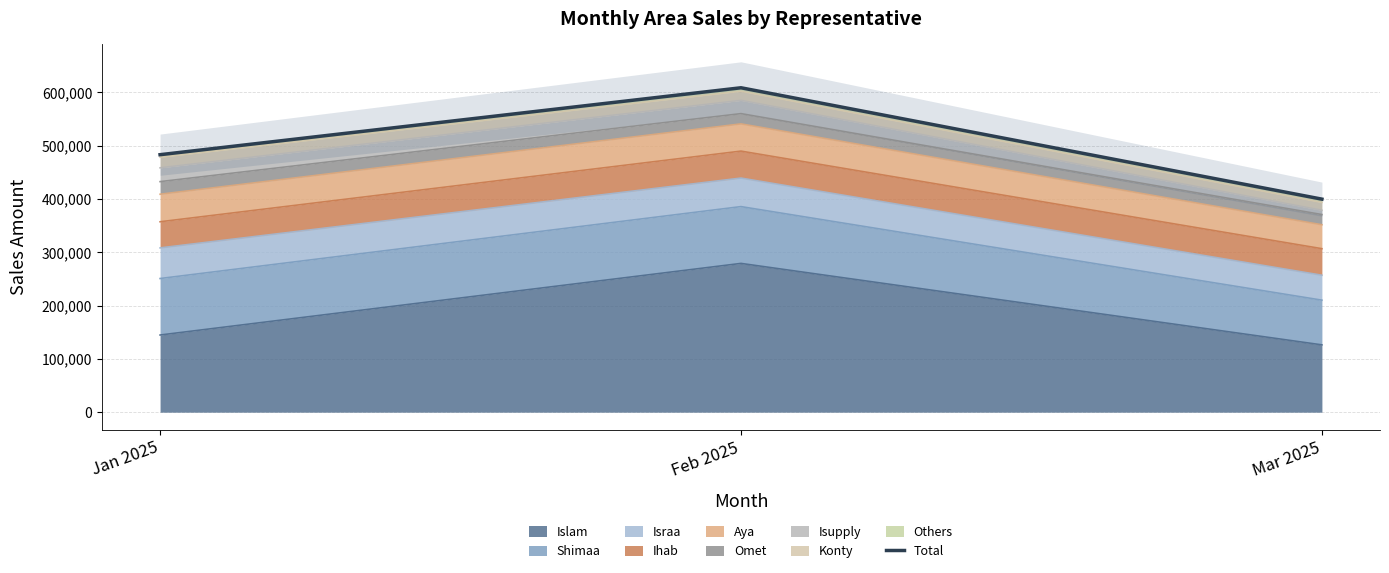

What is the change in value from Feb 2025 to Mar 2025?

-209006